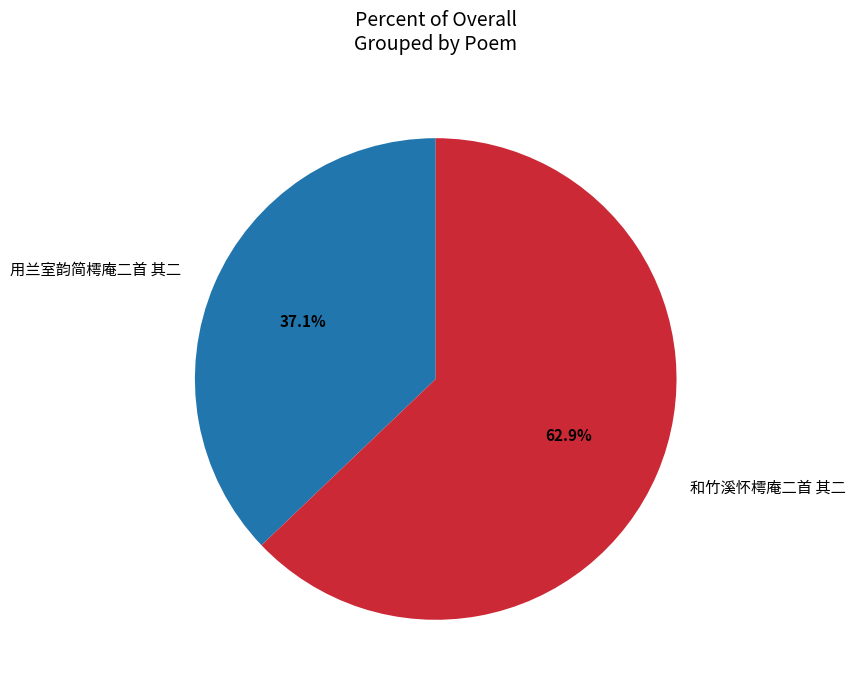

What portion of the pie excludes 用兰室韵简樗庵二首 其二?

62.9%